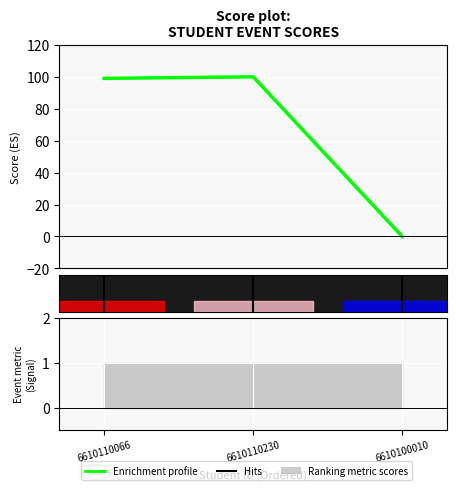

Where does the data first go above 99?

6610110230